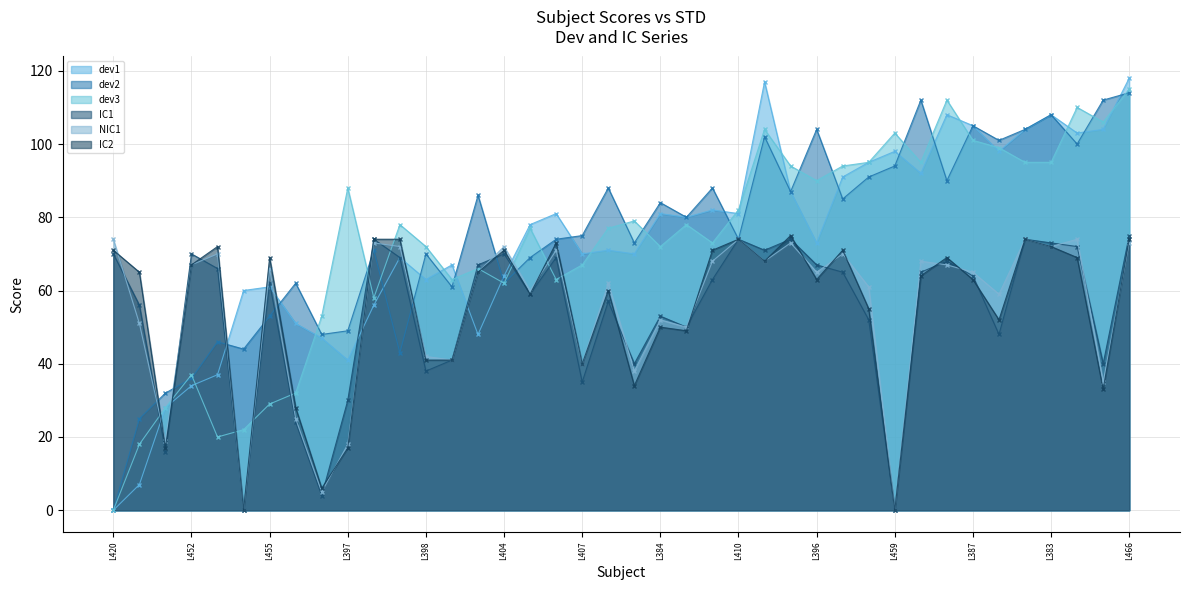

Where do IC1 and dev1 first cross each other?

L391 and L394